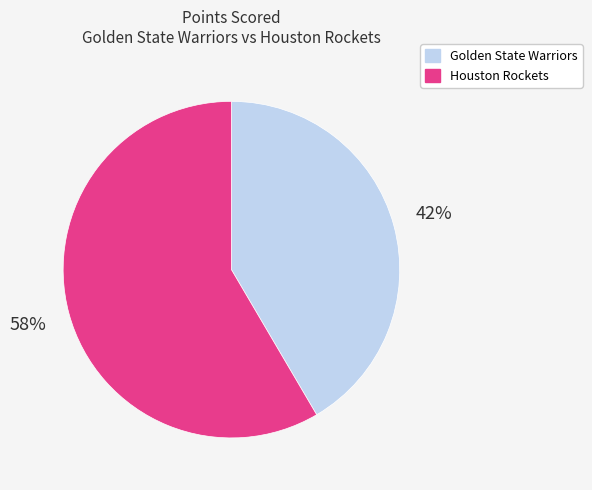

How many slices are in this pie chart?

2